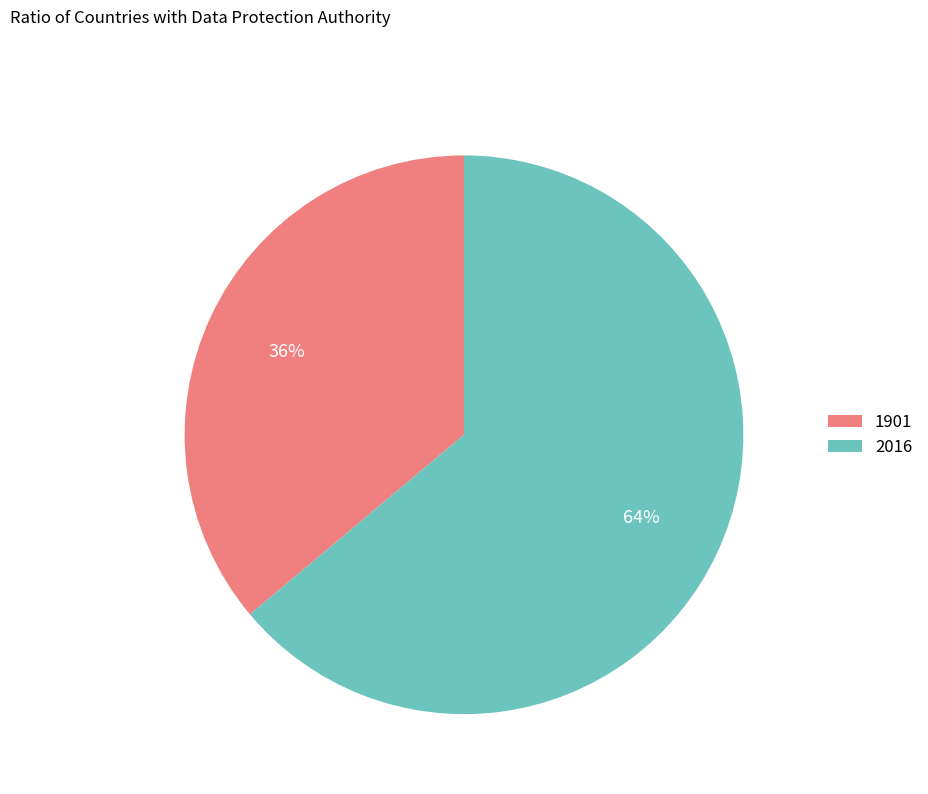

Which slice is the largest?

2016